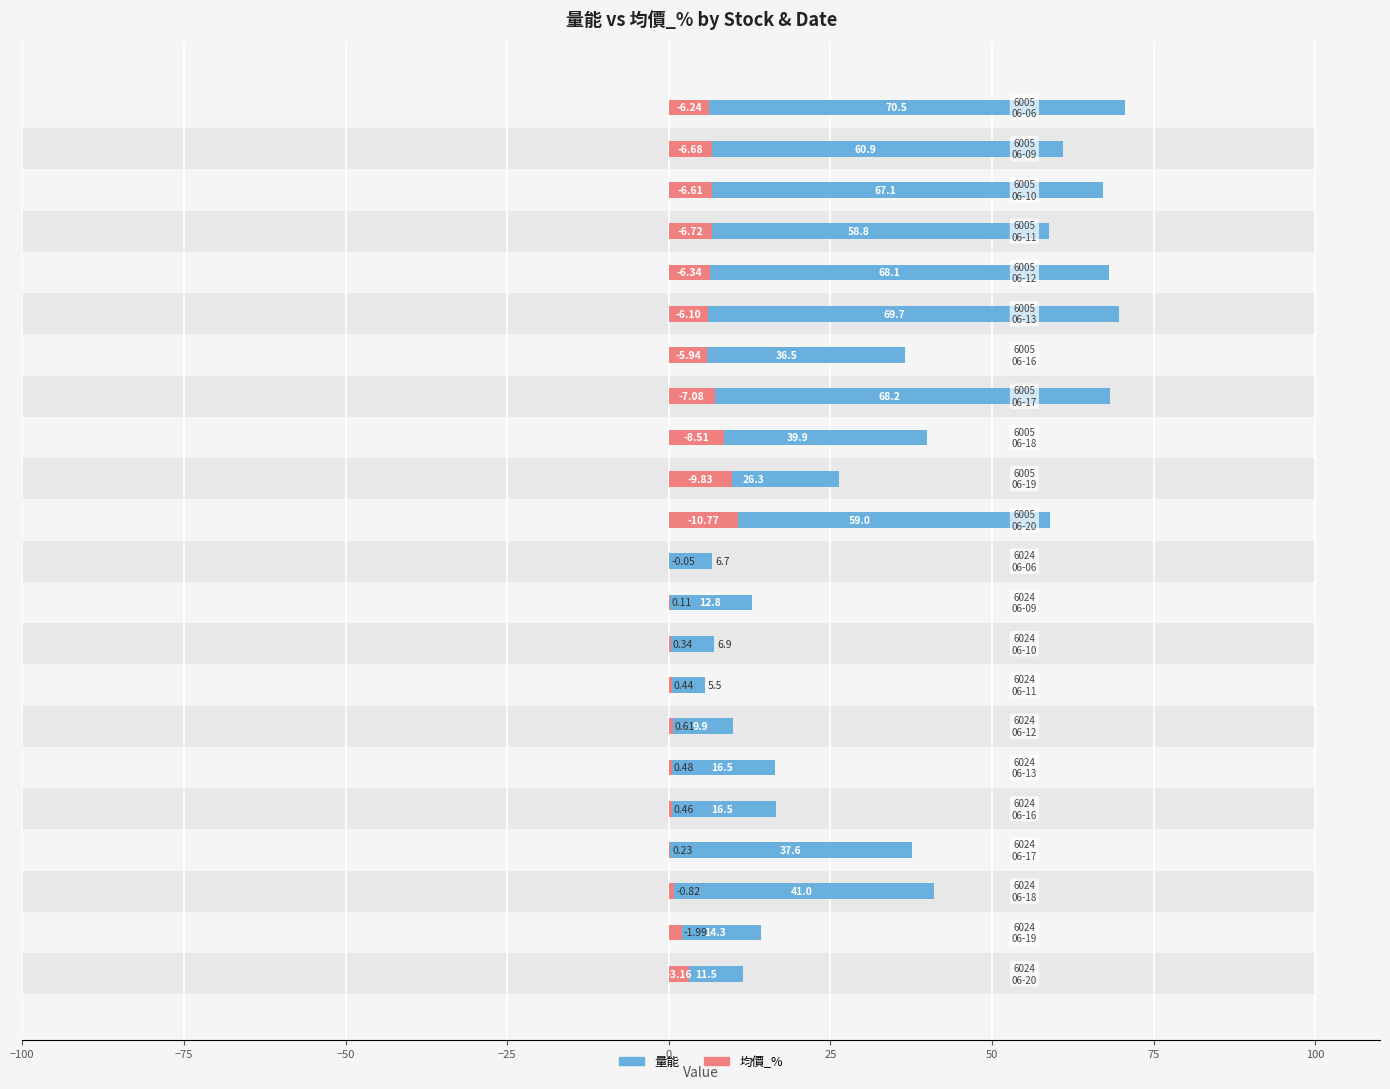

Between −100 and 12, which is larger?

12